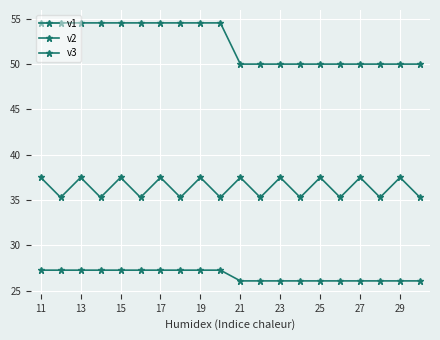

How many categories are shown in the chart?

20